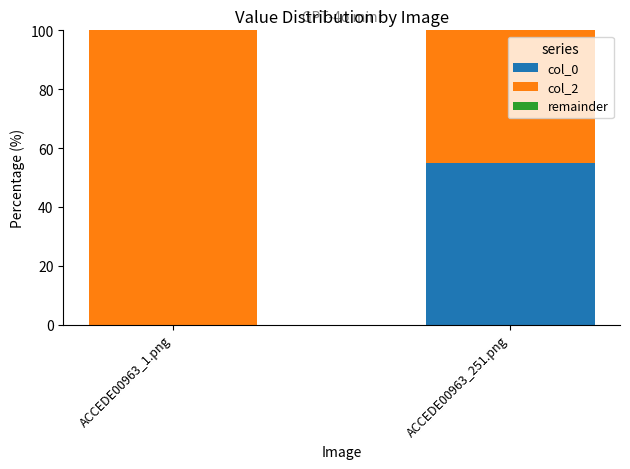

The value of col_0 at ACCEDE00963_1.png is 0.0. True or false?

True